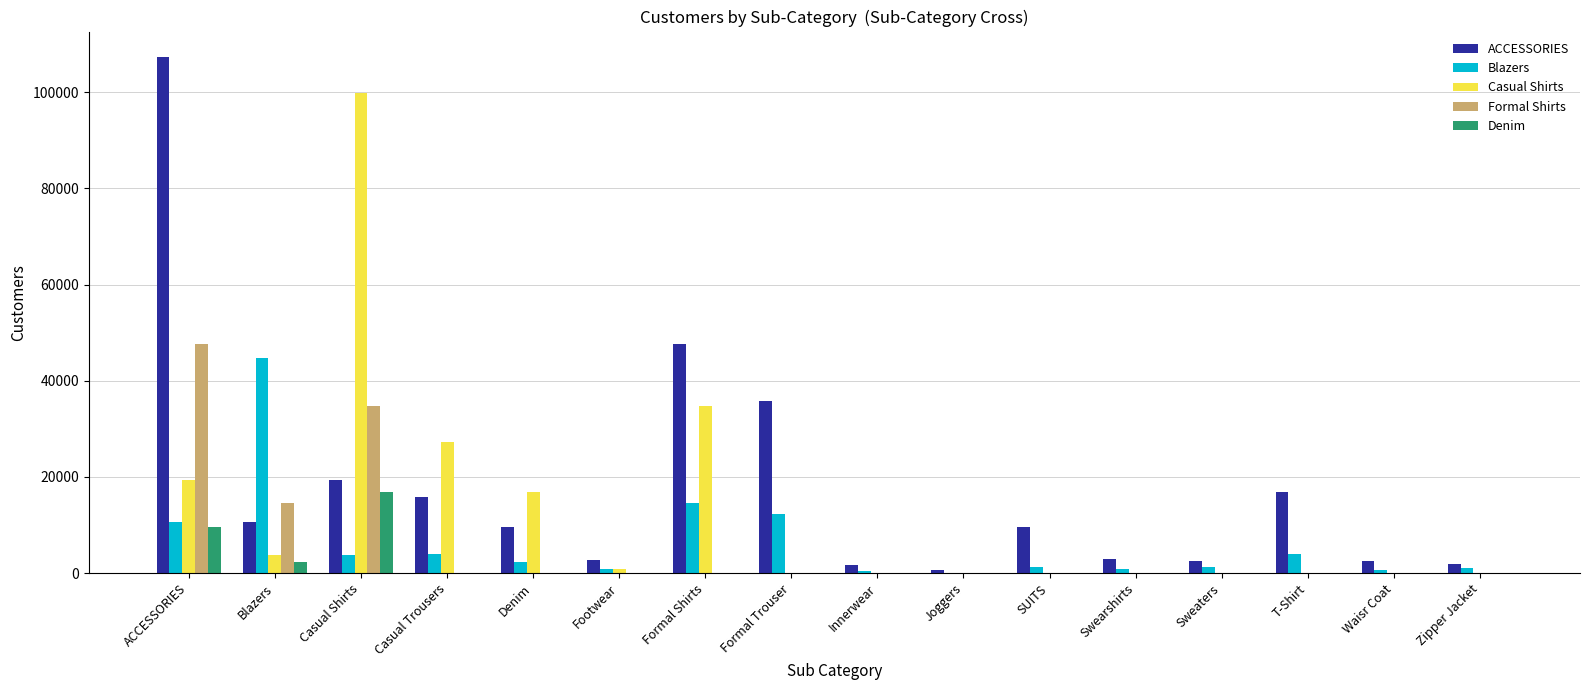

What is the highest value of the Blazers series?

44756